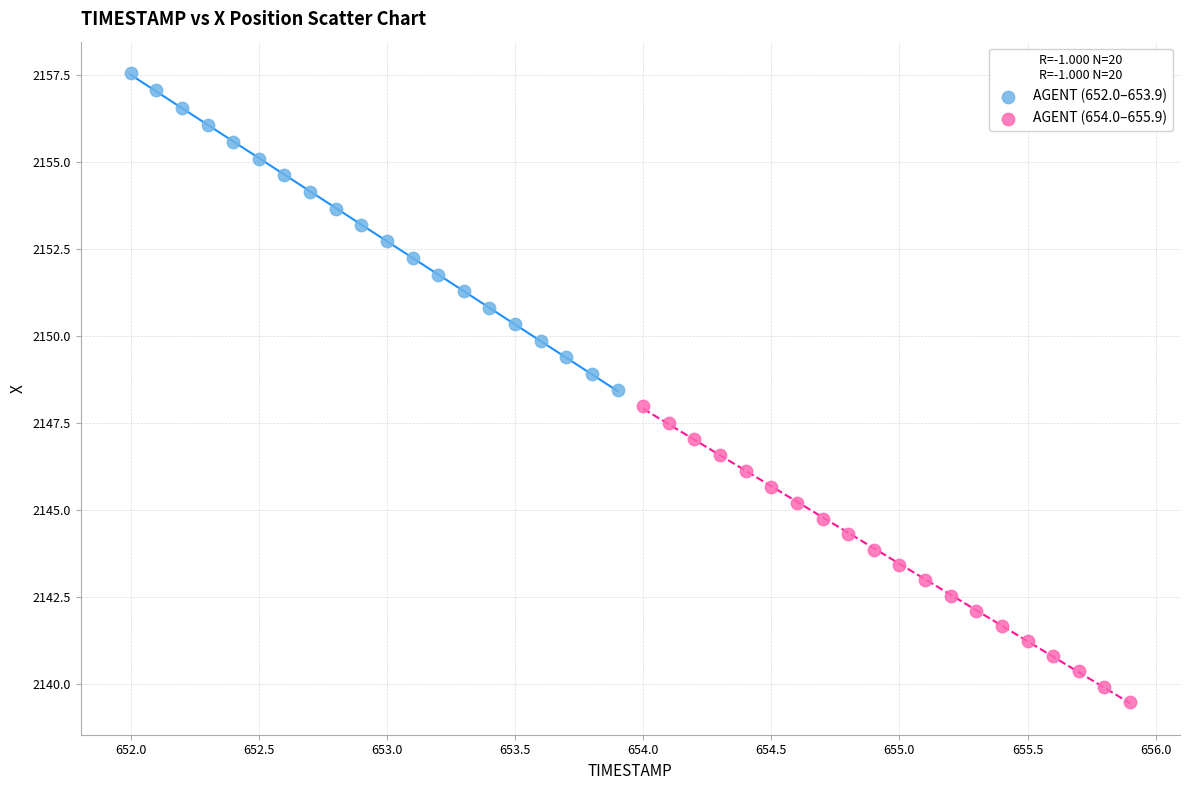

Which series reaches the maximum Y coordinate?

AGENT (652.0–653.9)